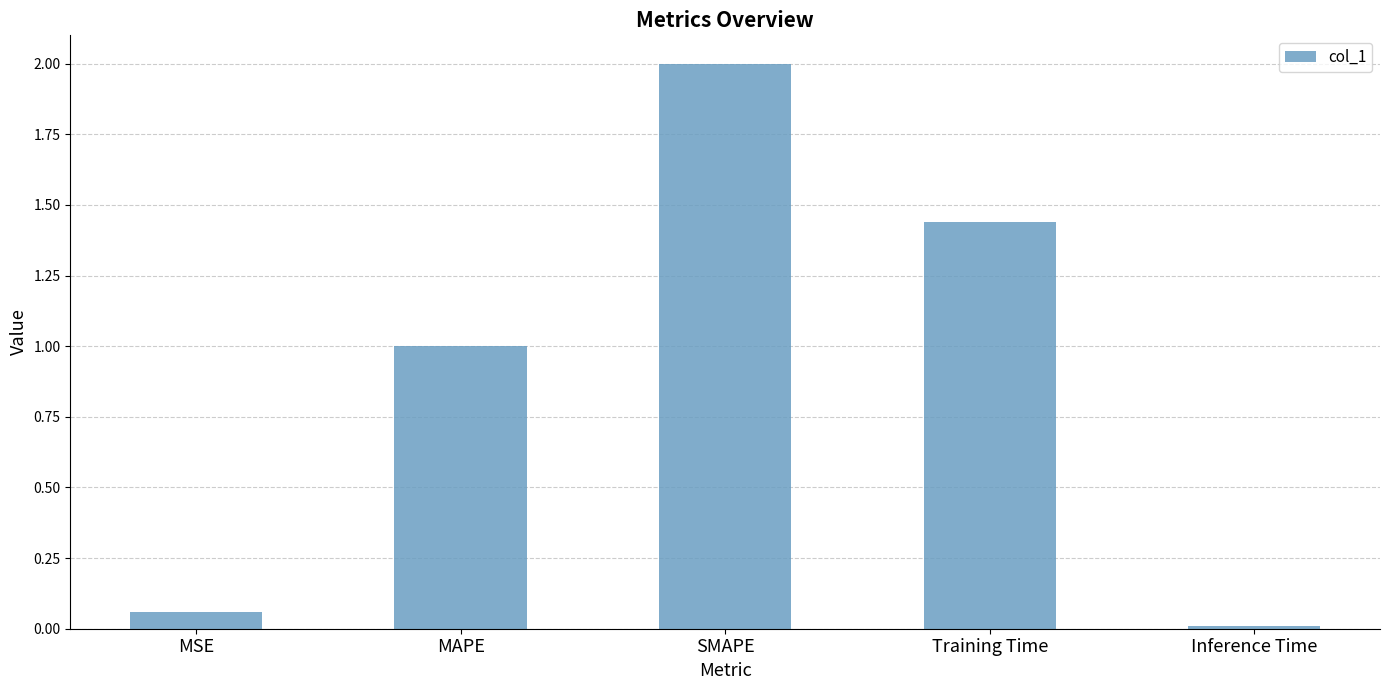

Is it true that the value at Training Time is 0.7?

False